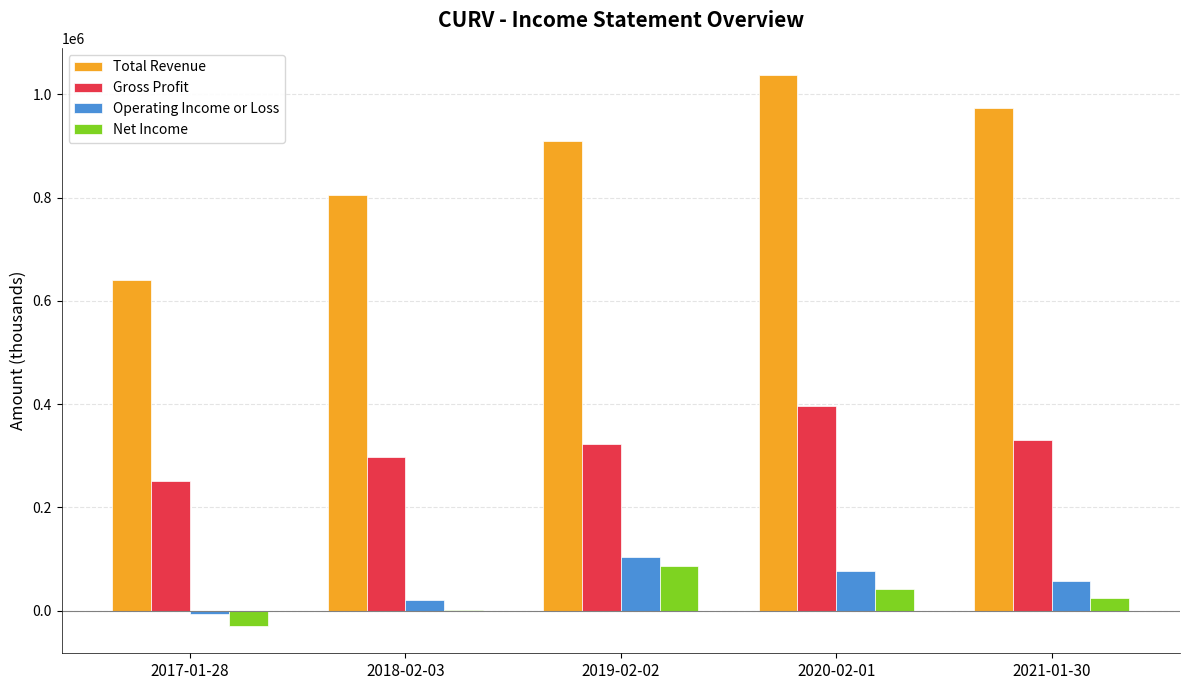

What is the maximum value for Gross Profit?

396100